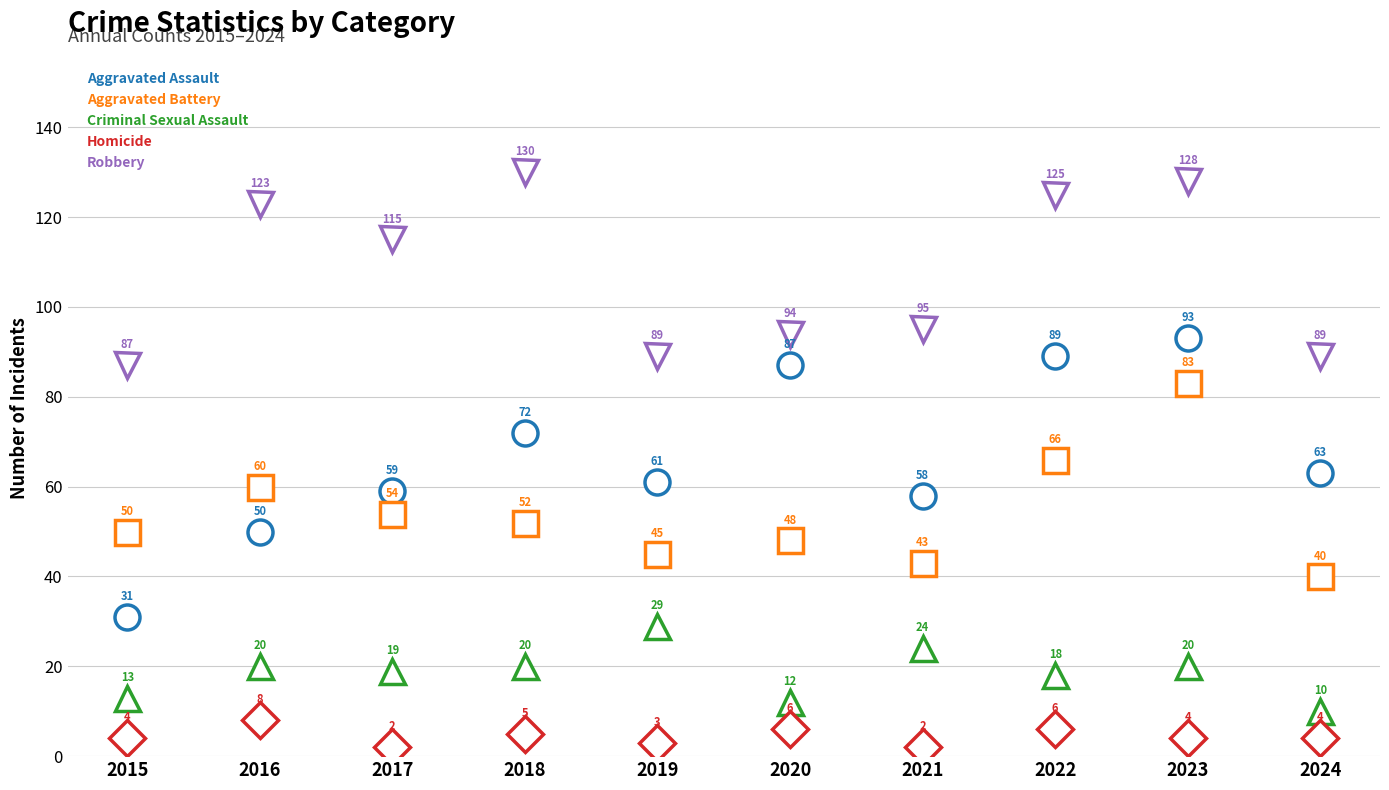

True or false: Aggravated Assault and Criminal Sexual Assault intersect in this chart.

False